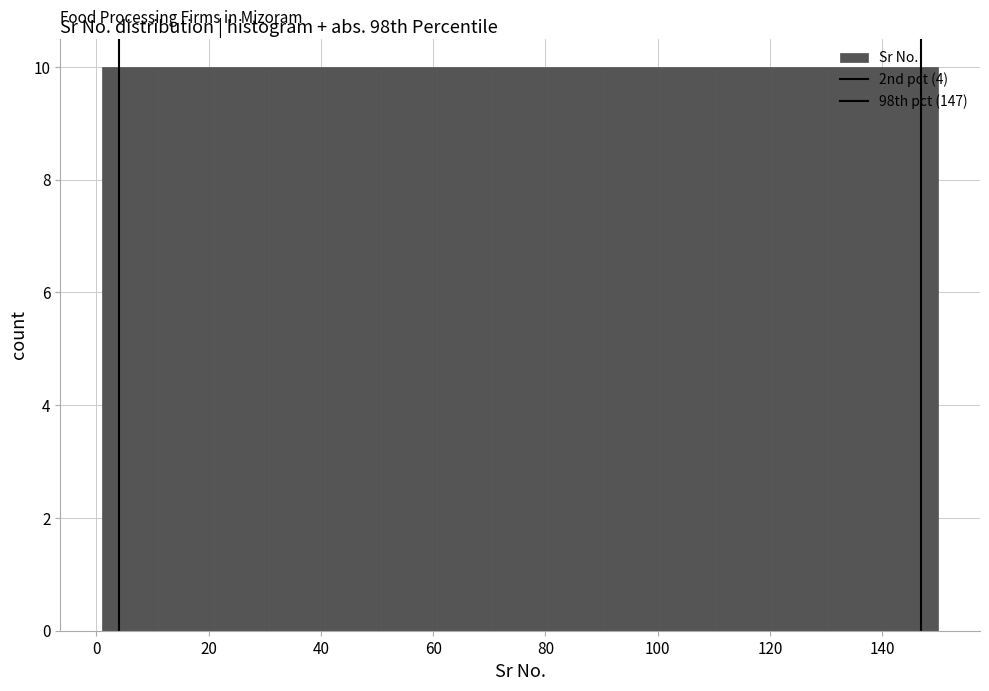

Reading left to right, list every bar in this chart as the range it spans on the x-axis followed by its height. Neither the bar edges nor the heights are printed on the chart, so give them approximately, as read against the axes.

2 to 10: 10
10 to 20: 10
20 to 30: 10
30 to 40: 10
40 to 50: 10
50 to 60: 10
60 to 70: 10
70 to 80: 10
80 to 90: 10
90 to 100: 10
100 to 110: 10
110 to 120: 10
120 to 130: 10
130 to 140: 10
140 to 150: 10